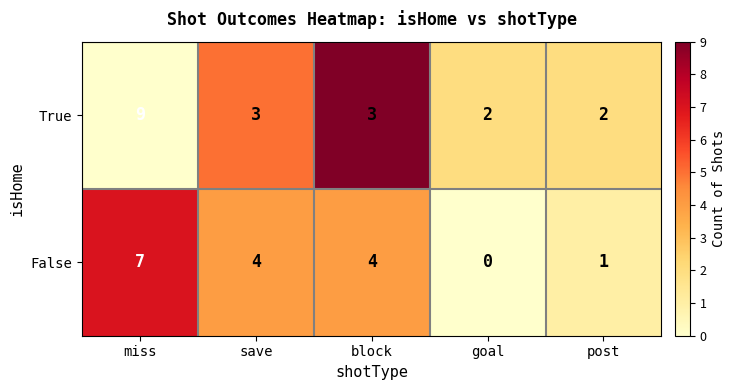

Between block and post, which series saw the biggest shift?

False